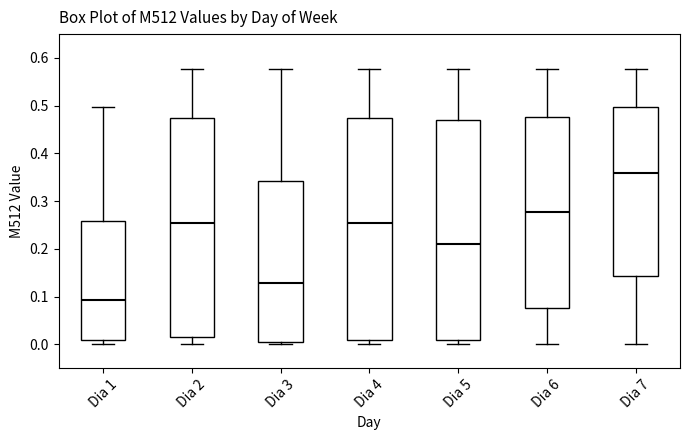

Where does the lower whisker of the box for Dia 7 end on the y-axis? The values are not printed on the chart, so give them approximately, as read against the axis.

0.00